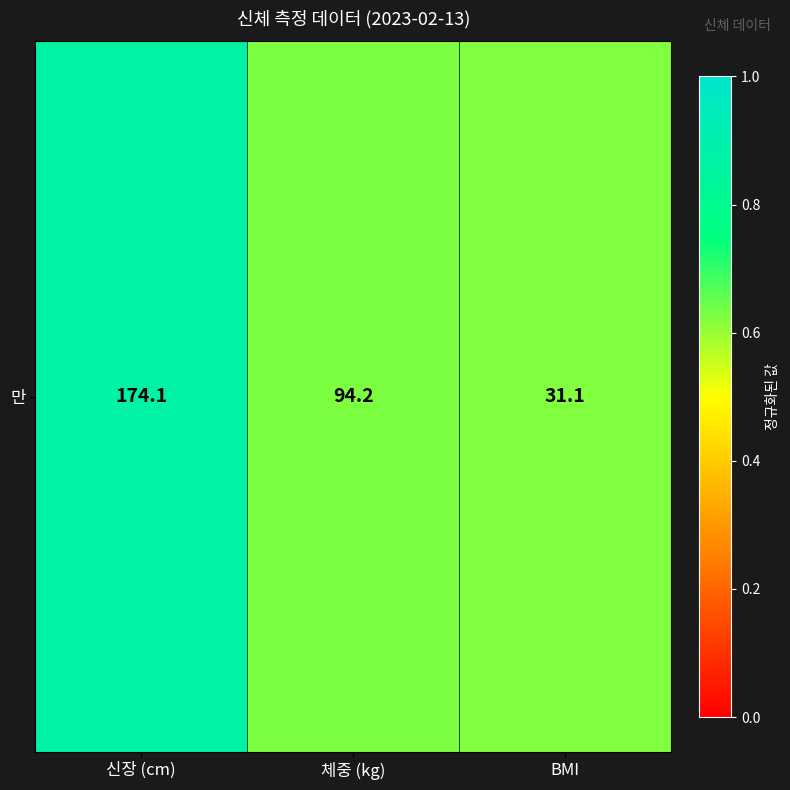

What is the average value?

0.7